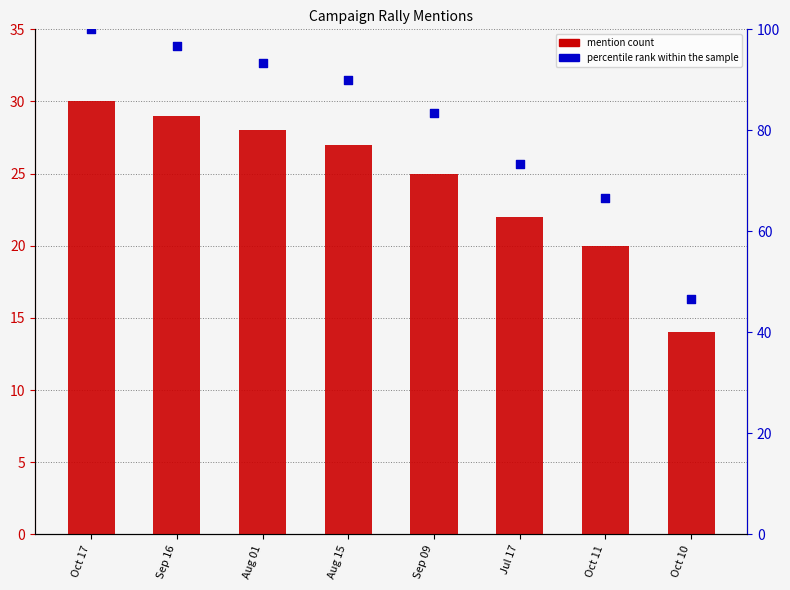

What is the total value across all series at Aug 01?

121.3